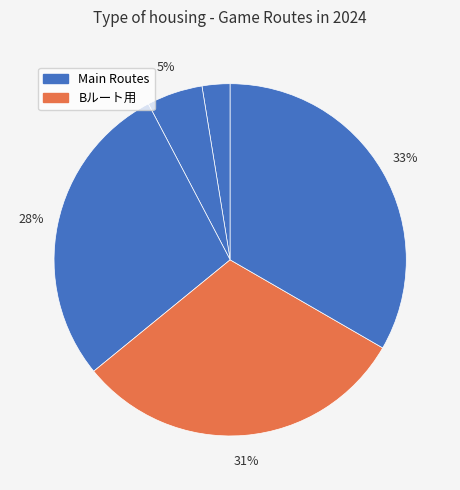

Count the number of slices in the pie.

5